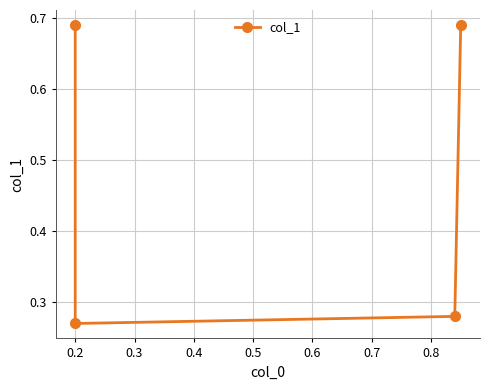

What is the value of the 3rd point from the left?

0.3